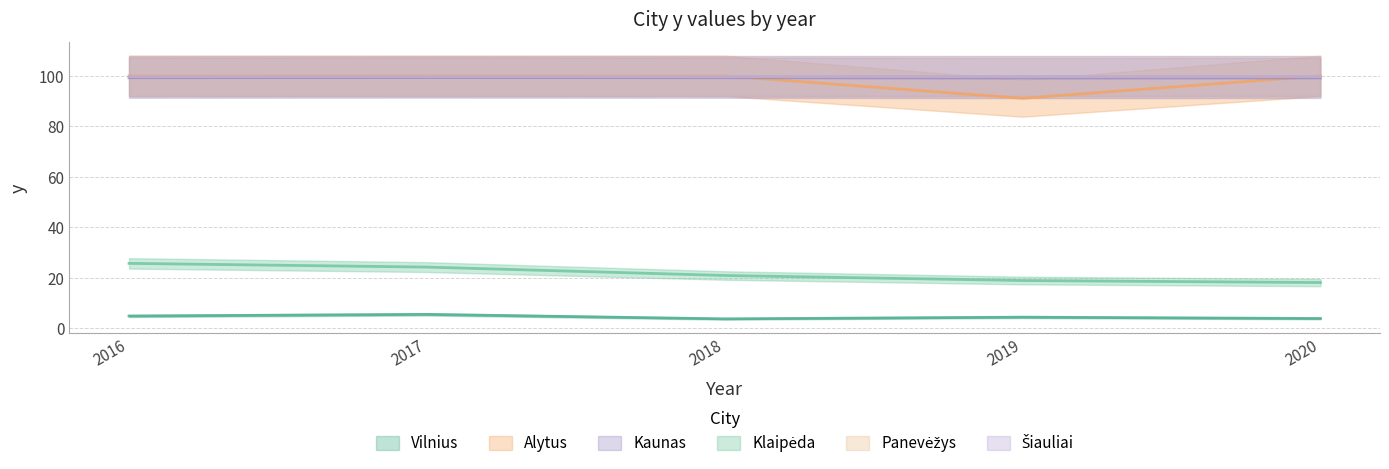

The value of Klaipėda at 2016 is 16.7. True or false?

False